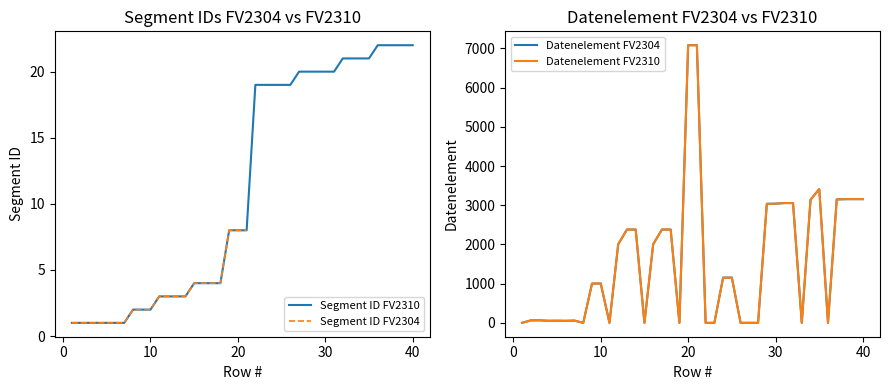

What is the greatest value displayed?

7081